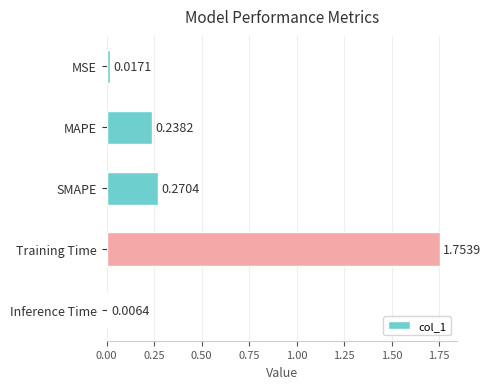

At which category does the chart reach its minimum across all series?

Inference Time